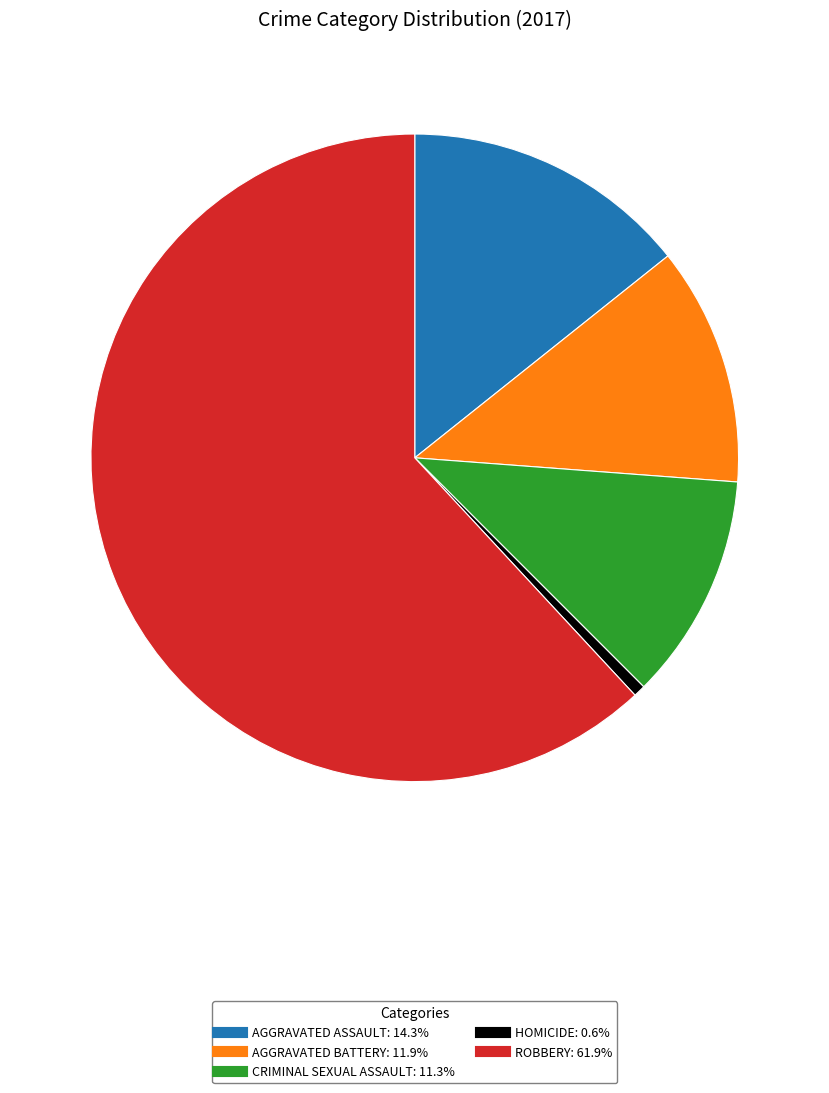

Is there a majority slice in this chart?

Yes